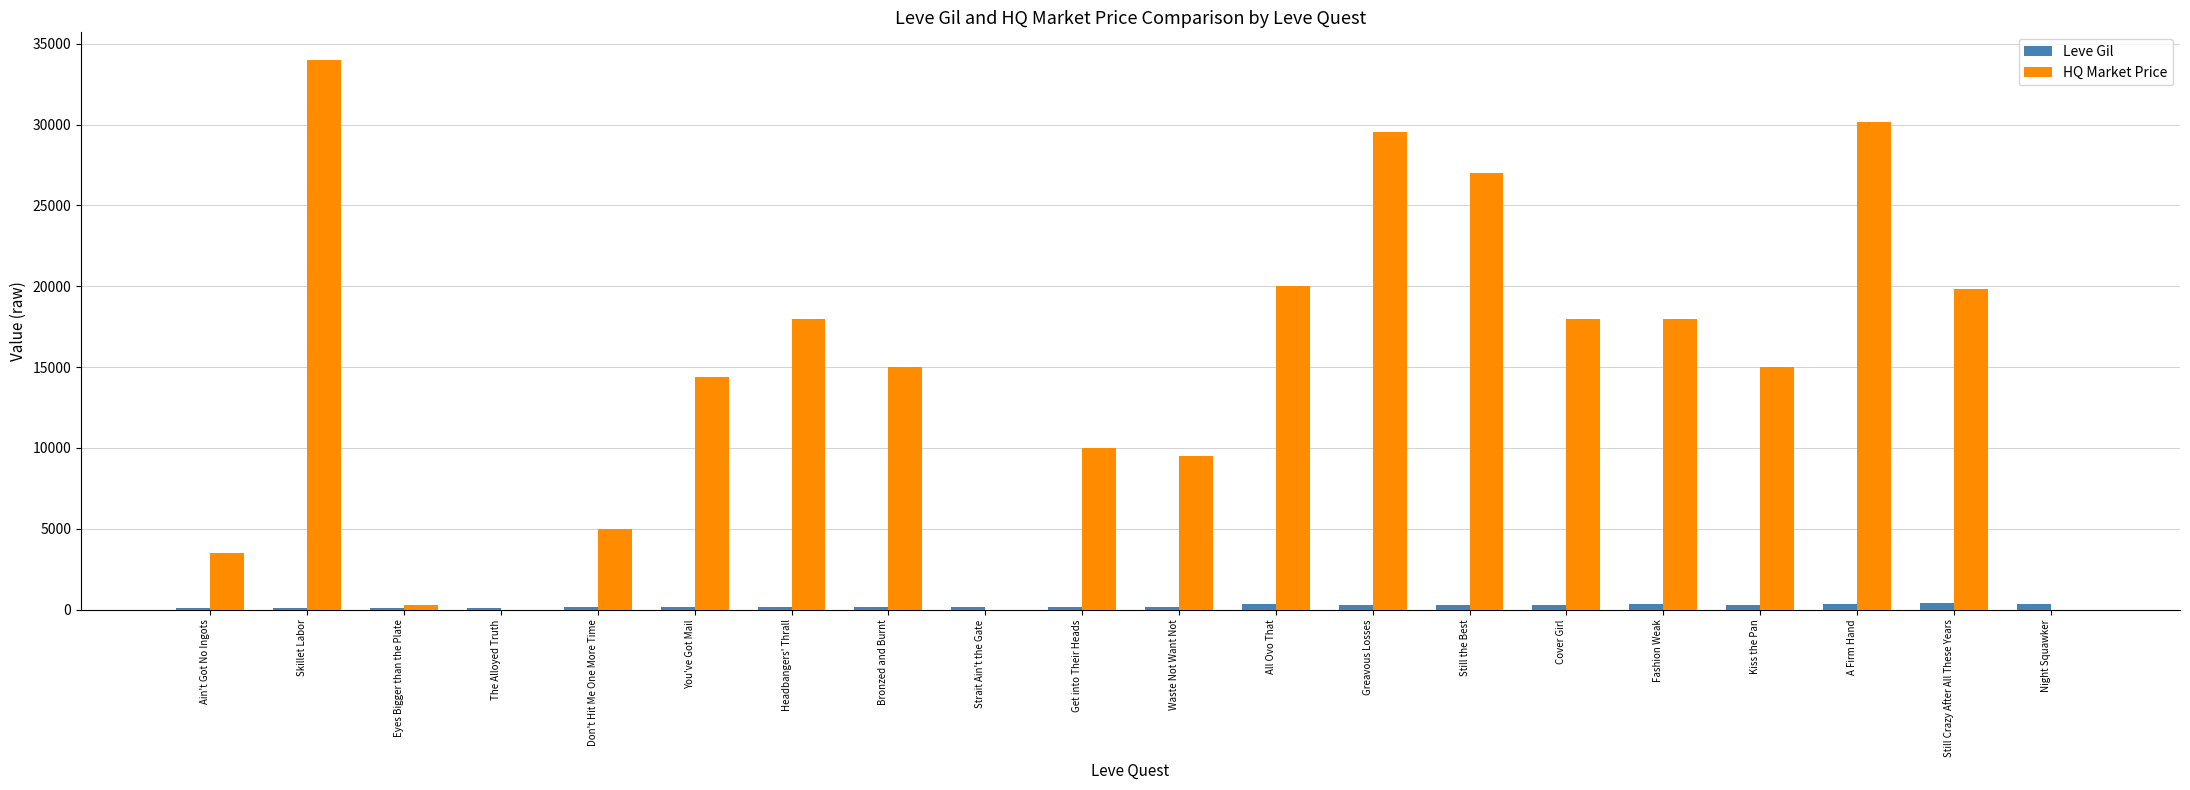

What is the difference between the Leve Gil values at Fashion Weak and Don't Hit Me One More Time?

201.0